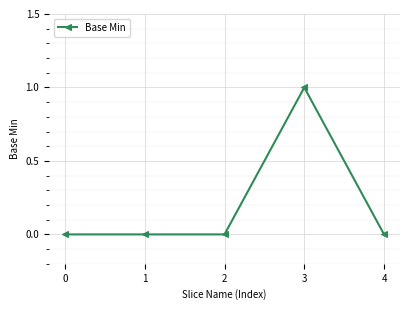

Count the number of data series in this chart.

1